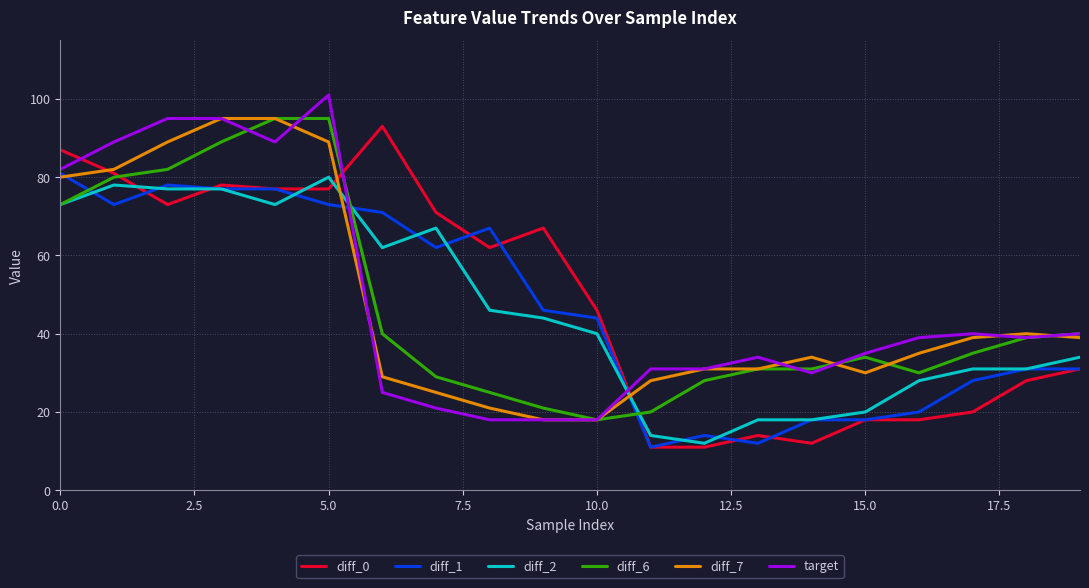

Reading left to right, transcribe all the data shown in this chart.

diff_0: 87	81	73	78	77	77	93	71	62	67	46	11	11	14	12	18	18	20	28	31
diff_1: 81	73	78	77	77	73	71	62	67	46	44	11	14	12	18	18	20	28	31	31
diff_2: 73	78	77	77	73	80	62	67	46	44	40	14	12	18	18	20	28	31	31	34
diff_6: 73	80	82	89	95	95	40	29	25	21	18	20	28	31	31	34	30	35	39	40
diff_7: 80	82	89	95	95	89	29	25	21	18	18	28	31	31	34	30	35	39	40	39
target: 82	89	95	95	89	101	25	21	18	18	18	31	31	34	30	35	39	40	39	40